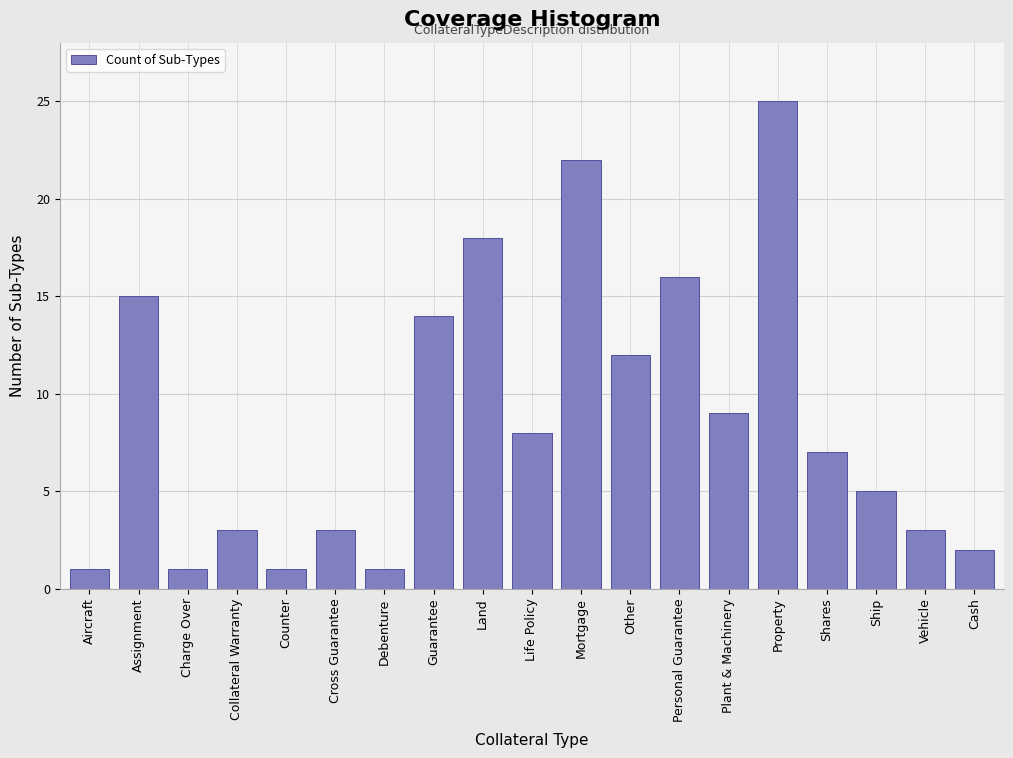

Reading left to right, transcribe all the data shown in this chart.

Aircraft=1	Assignment=15	Charge Over=1	Collateral Warranty=3	Counter=1	Cross Guarantee=3	Debenture=1	Guarantee=14	Land=18	Life Policy=8	Mortgage=22	Other=12	Personal Guarantee=16	Plant & Machinery=9	Property=25	Shares=7	Ship=5	Vehicle=3	Cash=2